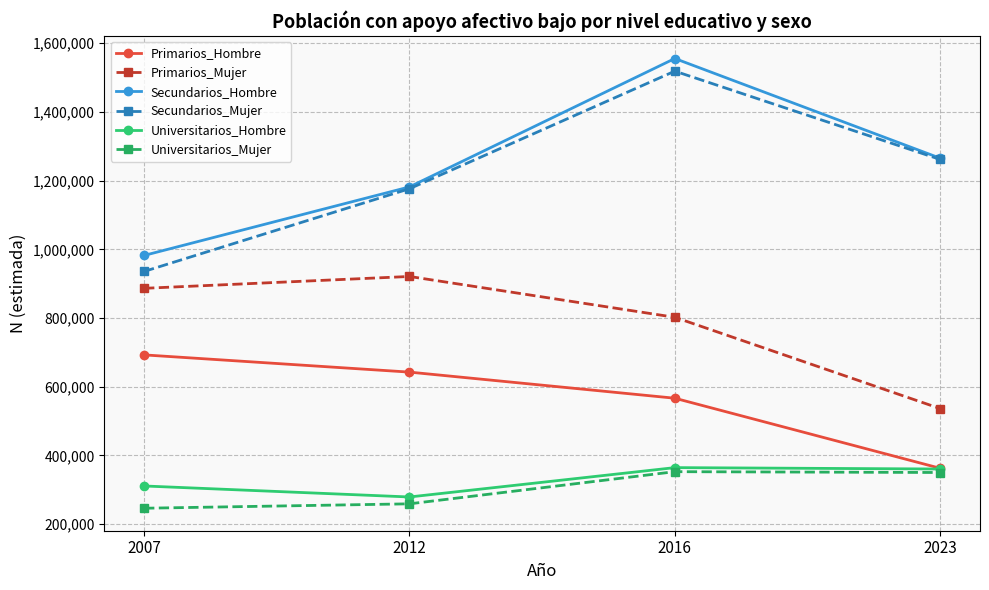

Which series changed the most between 2007 and 2012?

Secundarios_Mujer